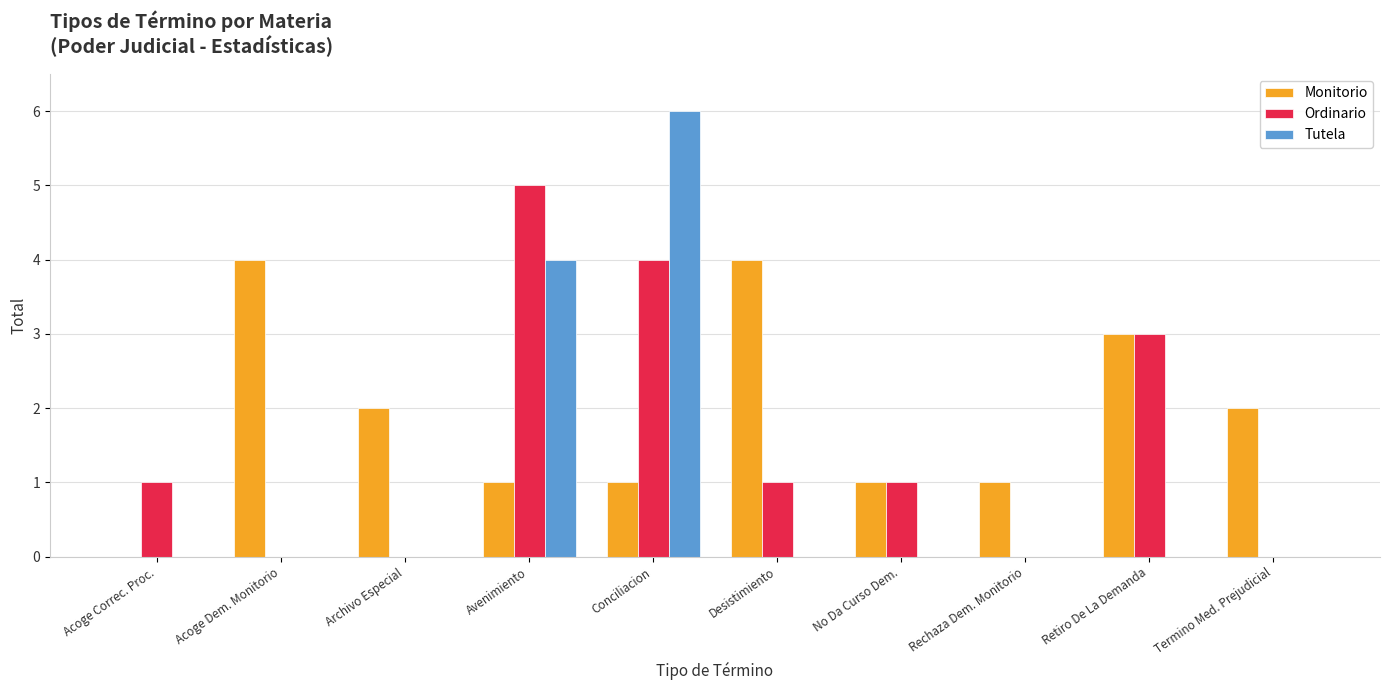

What is the total value across all series at Acoge Correc. Proc.?

1